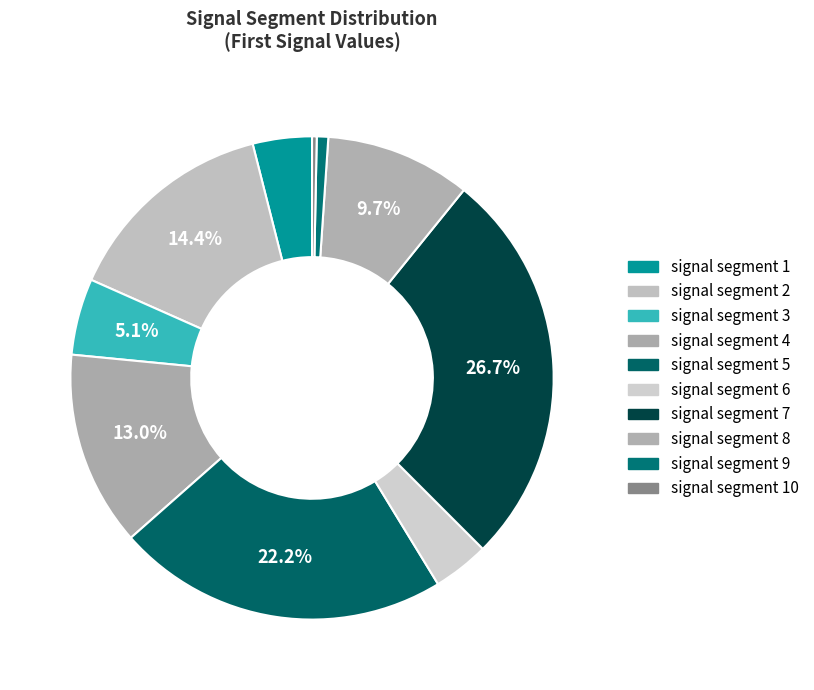

How many segments does this pie chart have?

10